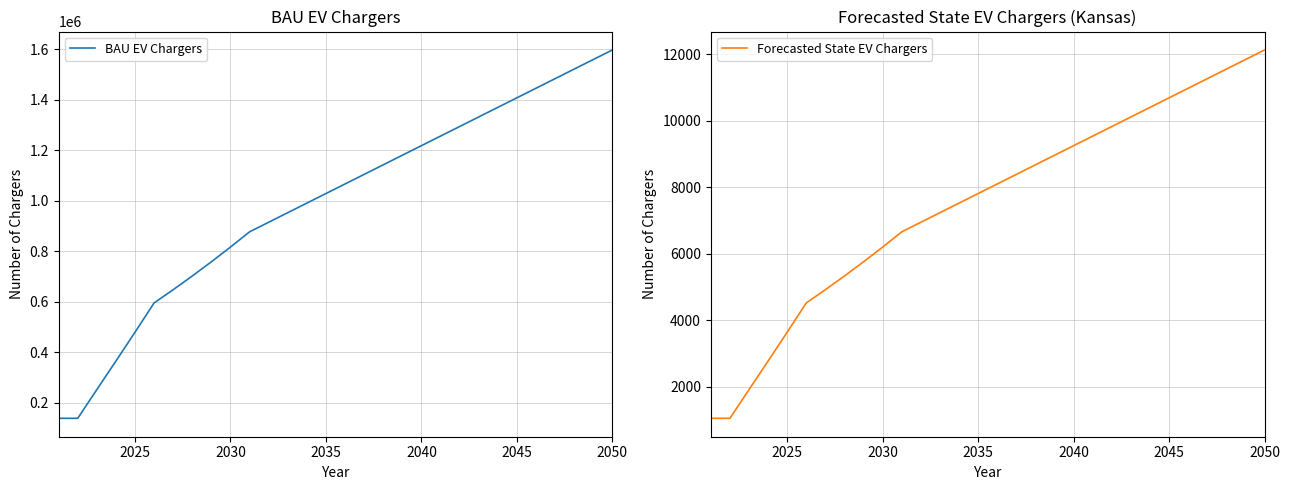

At how many categories does at least one series exceed 638034?

24